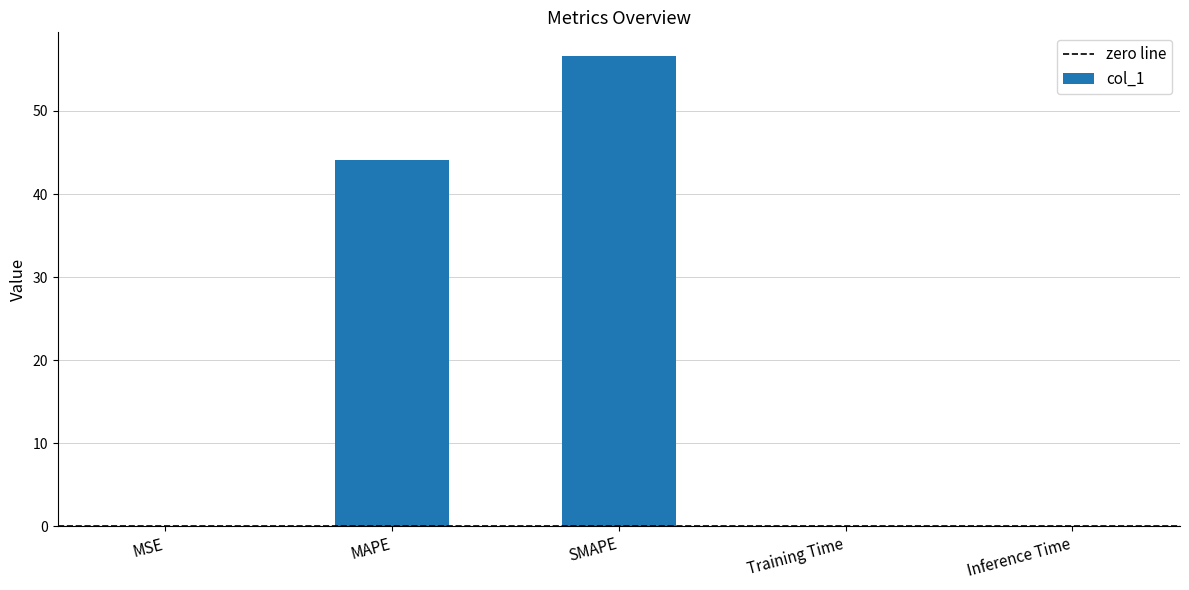

Is it true that the value at MAPE is 9.6?

False